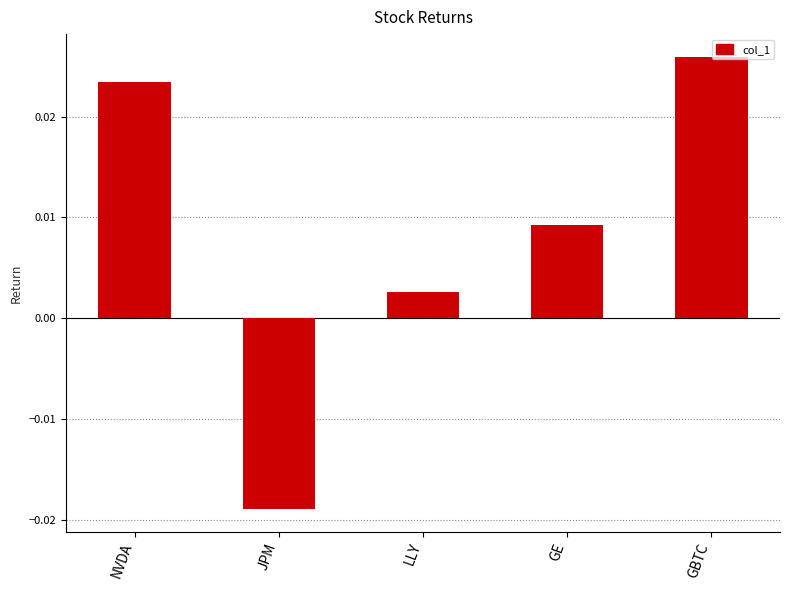

What is the label of the 3rd bar from the left?

LLY